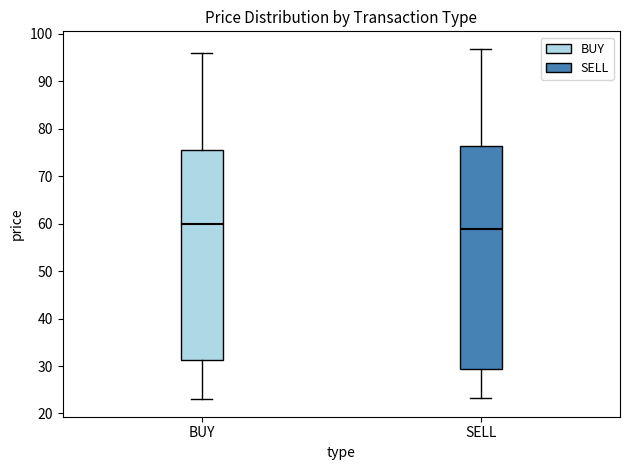

Where does the median line of the box for BUY sit on the y-axis? The values are not printed on the chart, so give them approximately, as read against the axis.

60